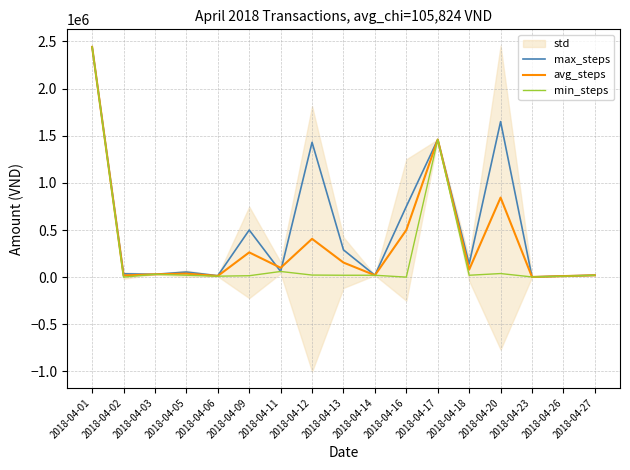

How many lines are shown in the chart?

3